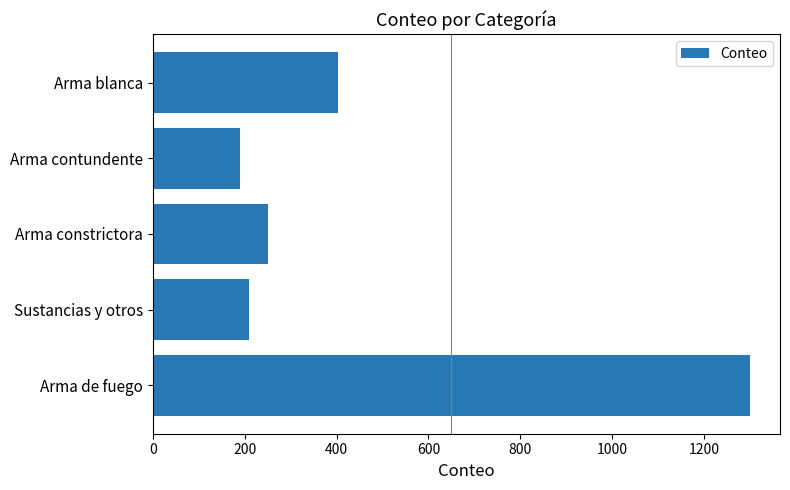

At which label is the value closest to 745?

Arma blanca